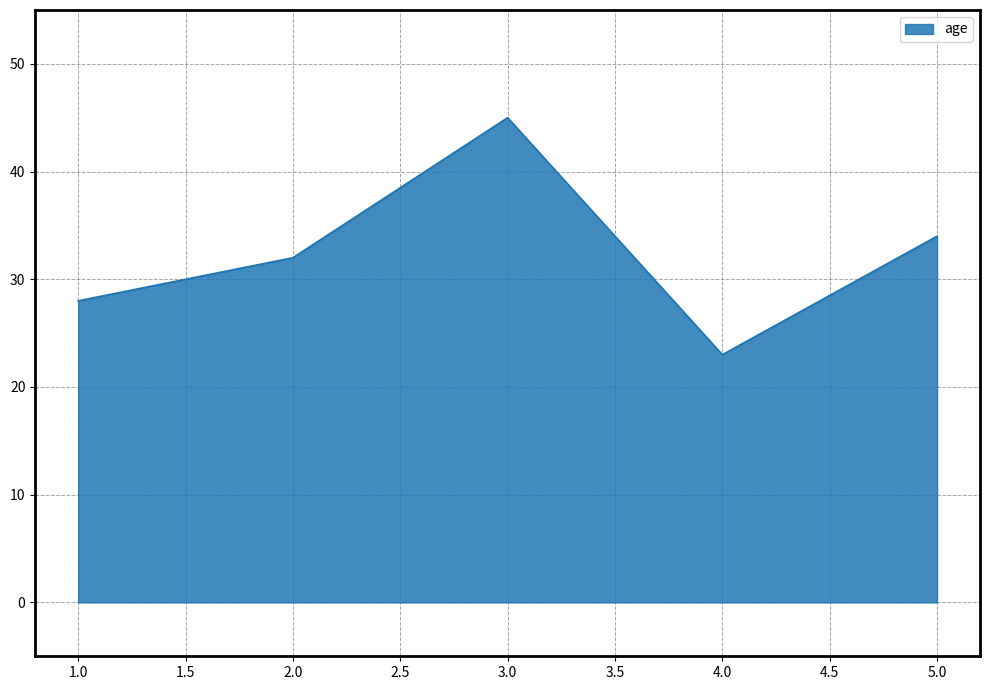

What position from the right is 3.0?

3